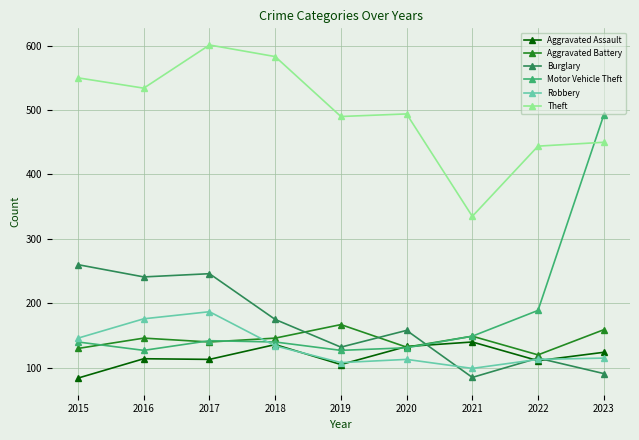

In Motor Vehicle Theft, how many points are lower than both neighbors (excluding endpoints)?

2